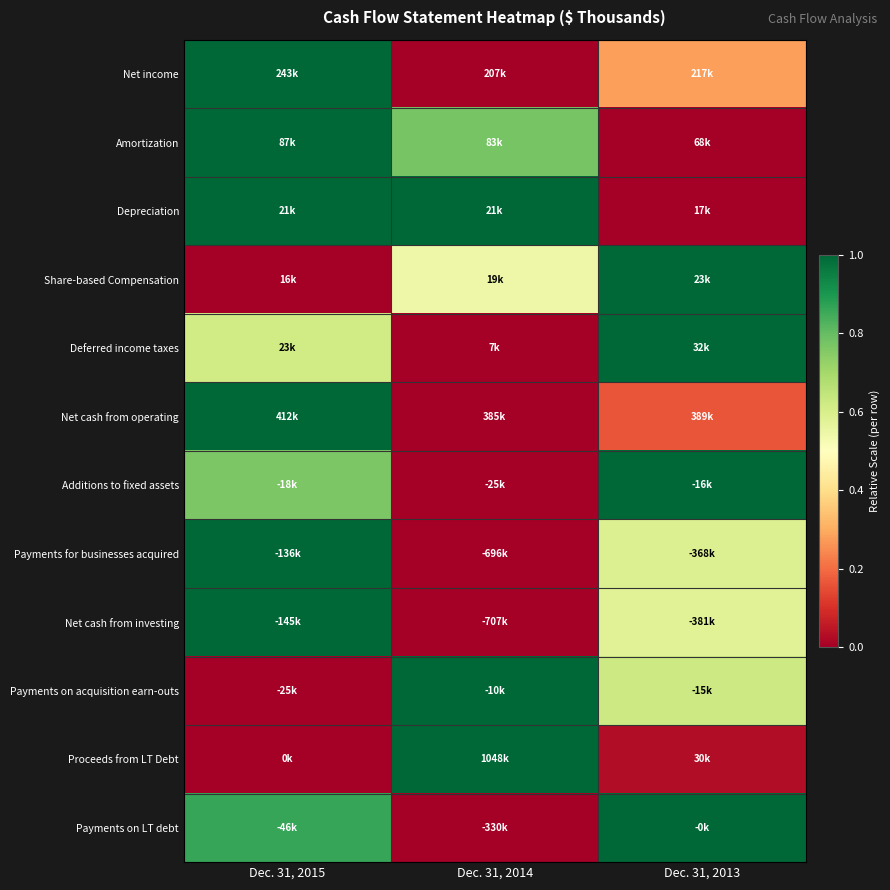

At how many categories does at least one series exceed 0?

3